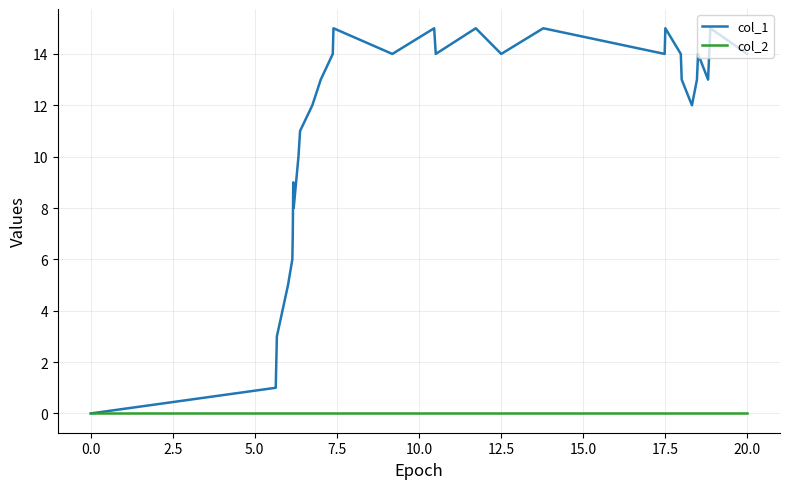

Which series has the largest range (max minus min)?

col_1